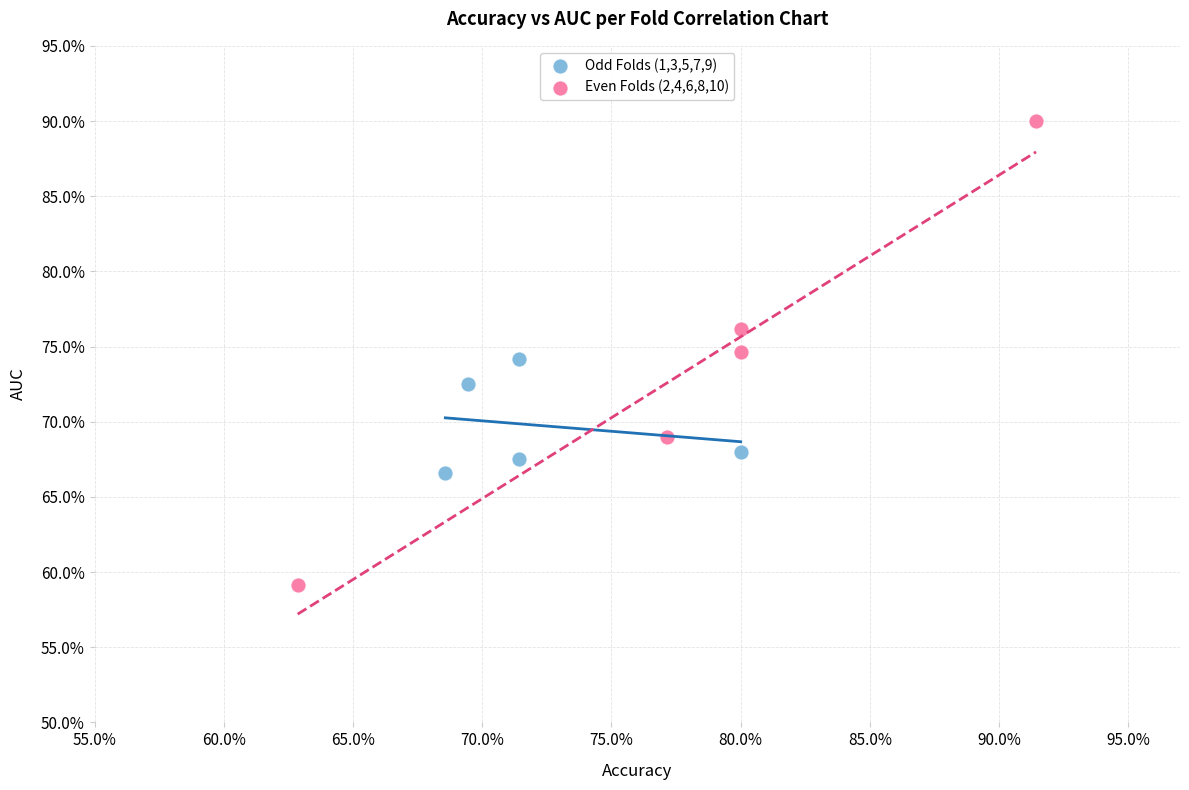

What are all the series names shown in the legend?

Odd Folds (1,3,5,7,9), Even Folds (2,4,6,8,10)